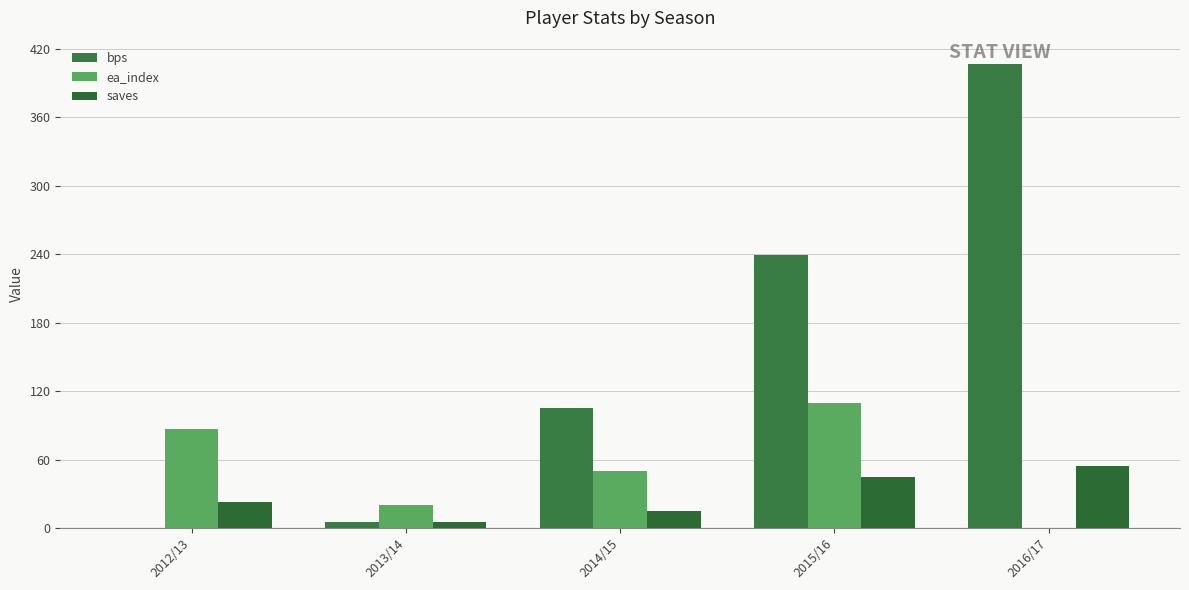

How many positive values does the bps series have?

4